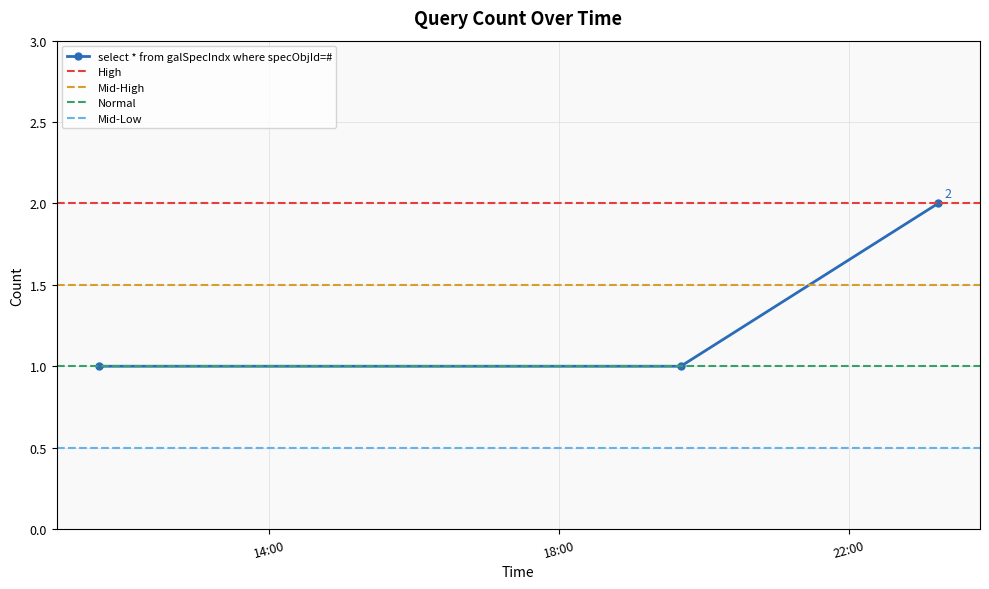

What is the change in value from 2019-10-24 19:41:00 to 2019-10-24 23:14:00?

+1